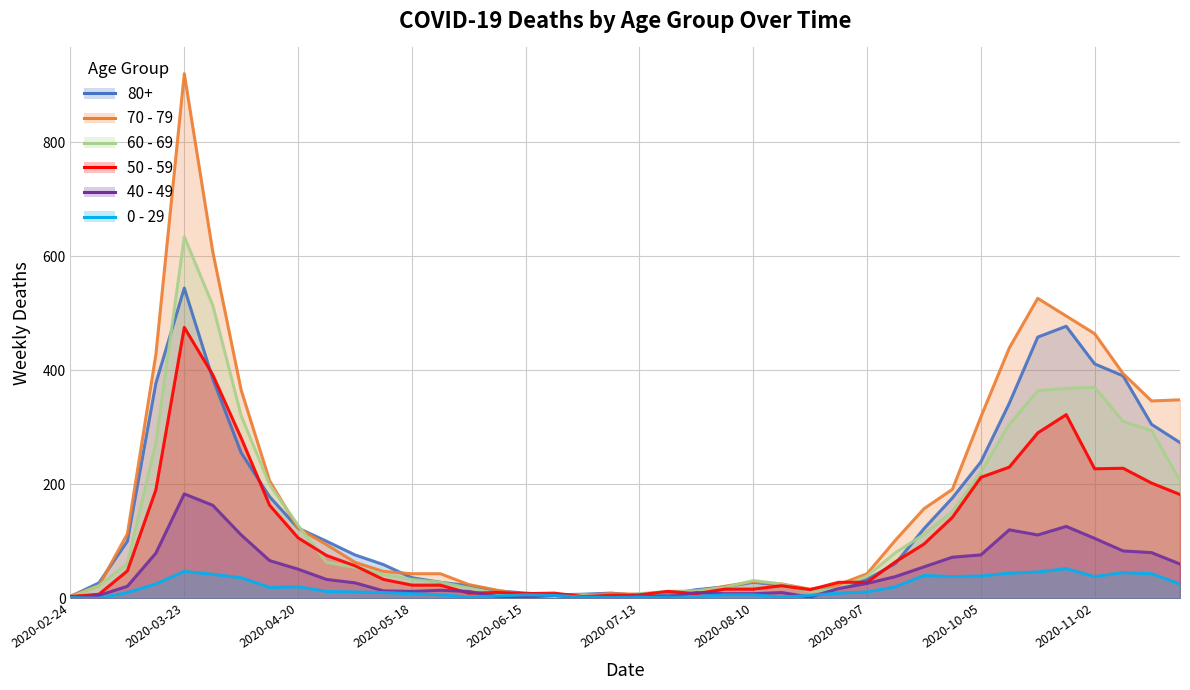

Is the value of 50 - 59 at 2020-09-28 greater than the value of 0 - 29 at 2020-11-16?

Yes